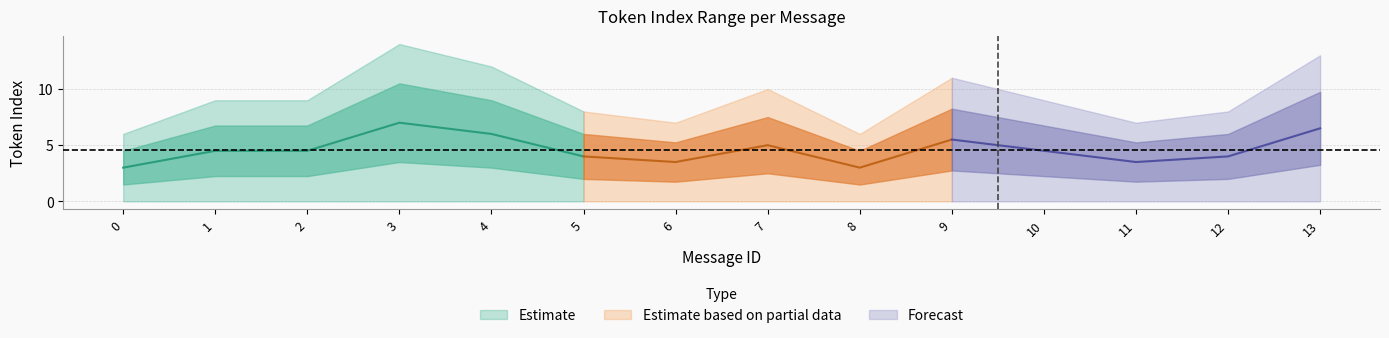

What is the difference between the mean_token_index values at 4 and 3?

1.0